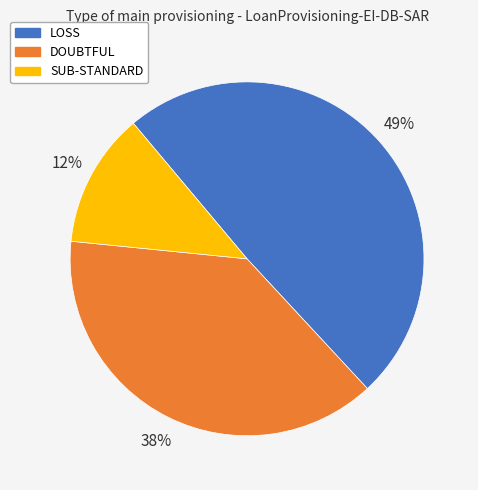

To the nearest percent, what portion does SUB-STANDARD represent?

12%